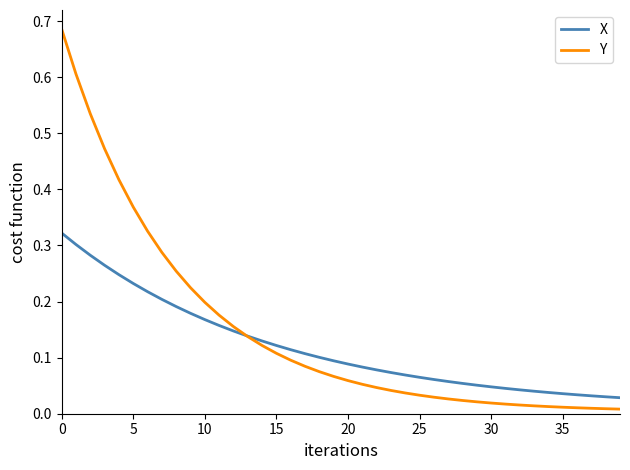

Rank the series by their maximum value, from lowest to highest.

X, Y